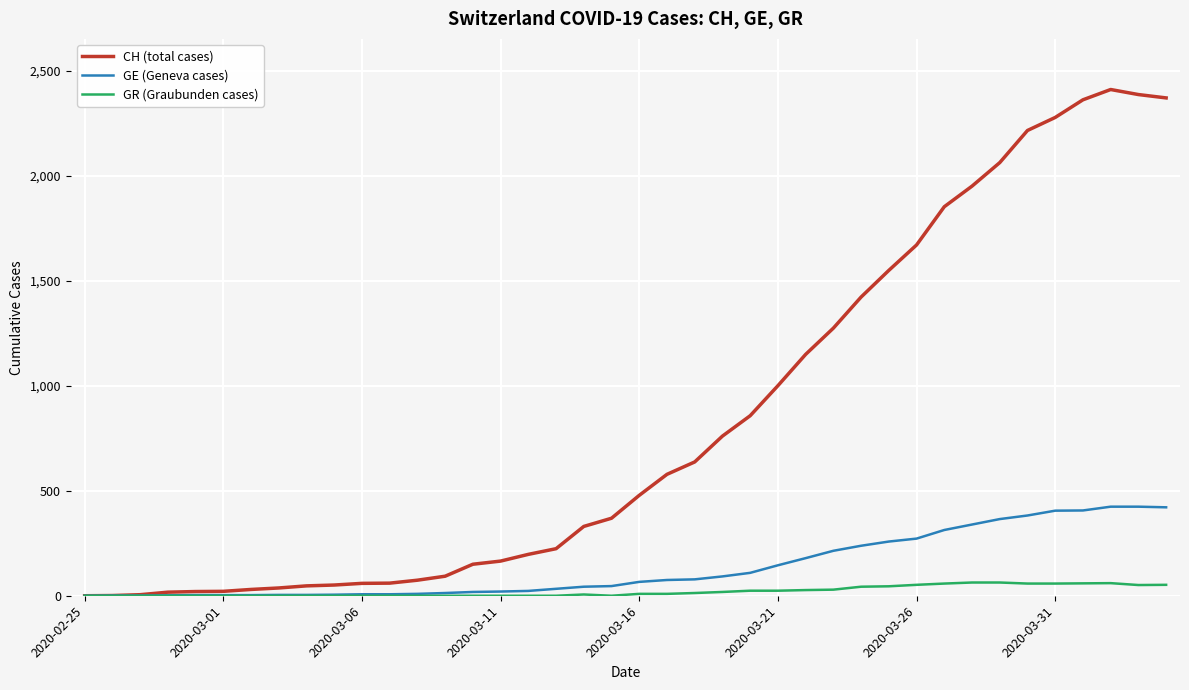

Which series has the largest range (max minus min)?

CH (total cases)